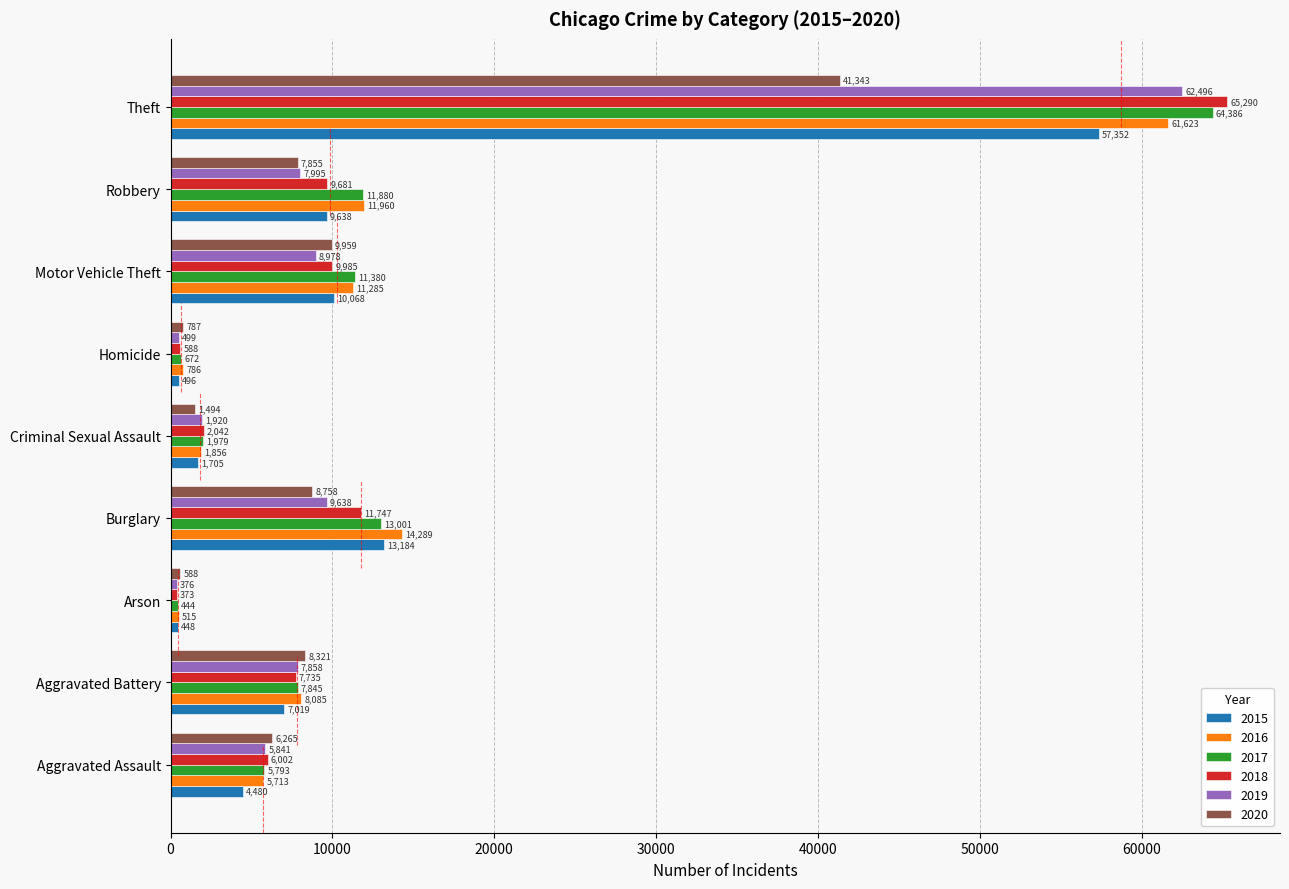

How many distinct data groups are displayed?

6